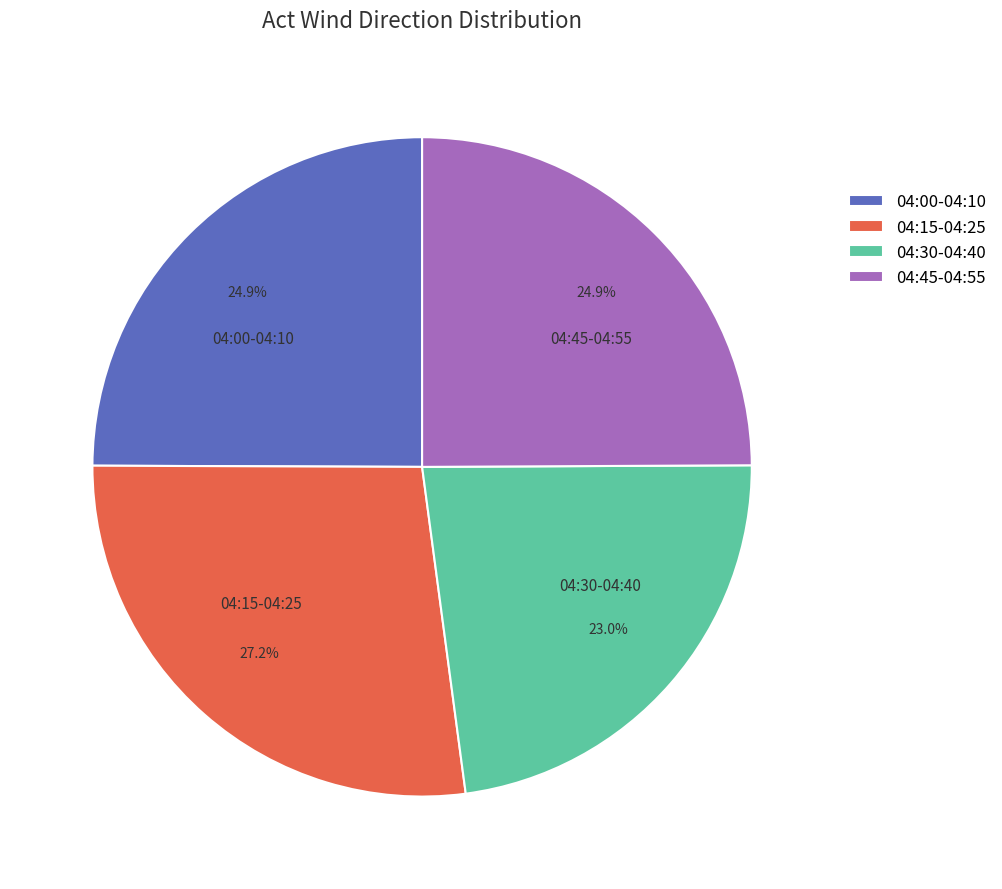

Does 04:15-04:25 account for over 50% of the chart?

No